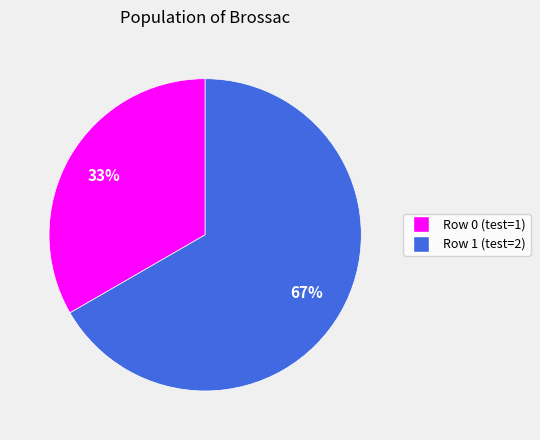

Does any single category account for the majority?

Yes